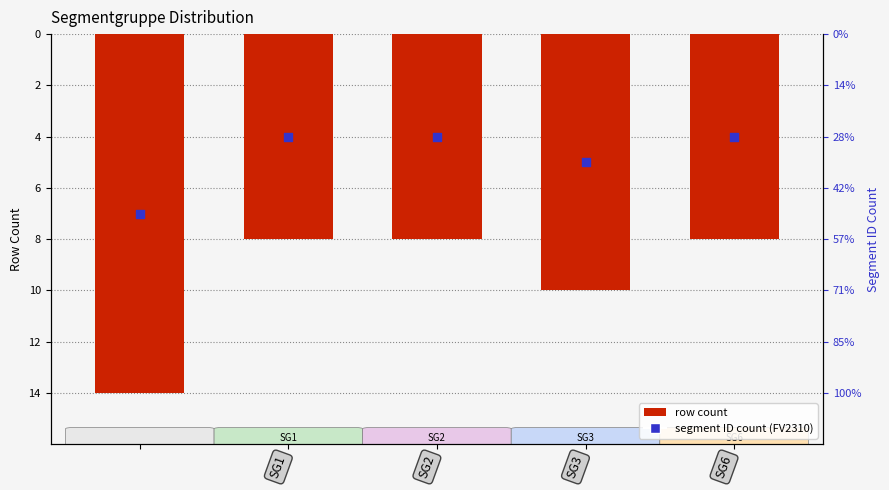

Which series reaches the minimum Y coordinate?

Row Count